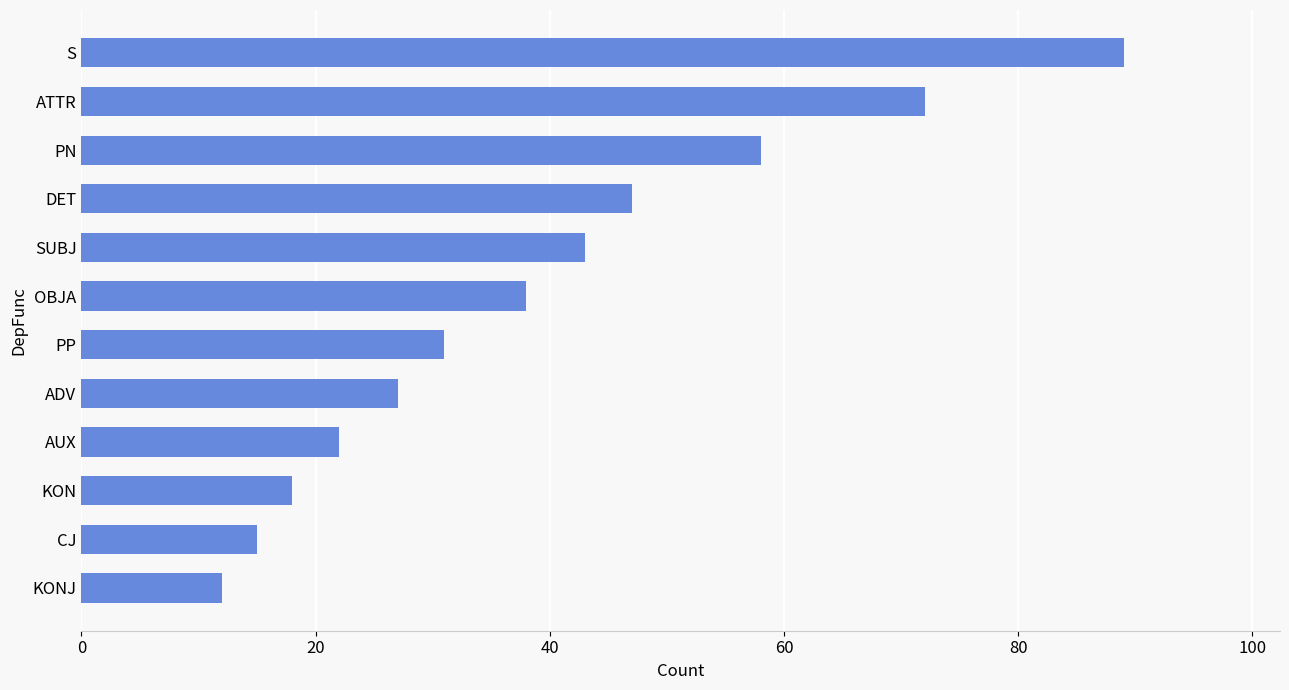

What is the ratio of the value at DET to the value at KONJ?

3.9